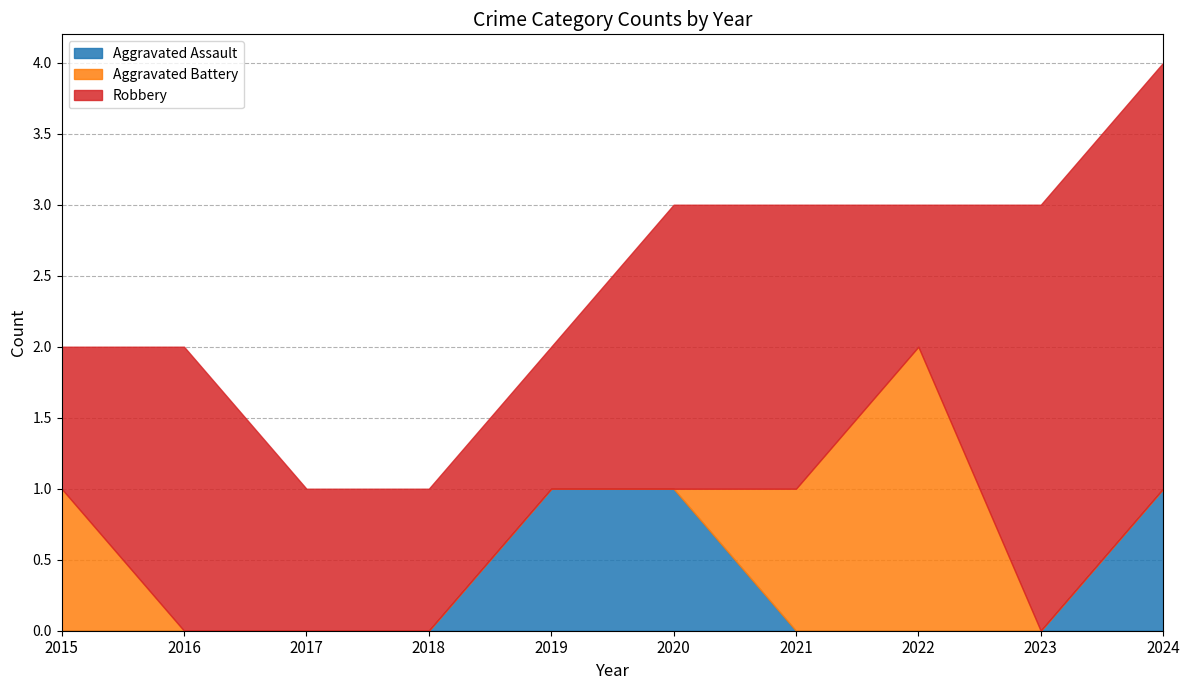

Does the chart display data point markers on the line(s)?

No